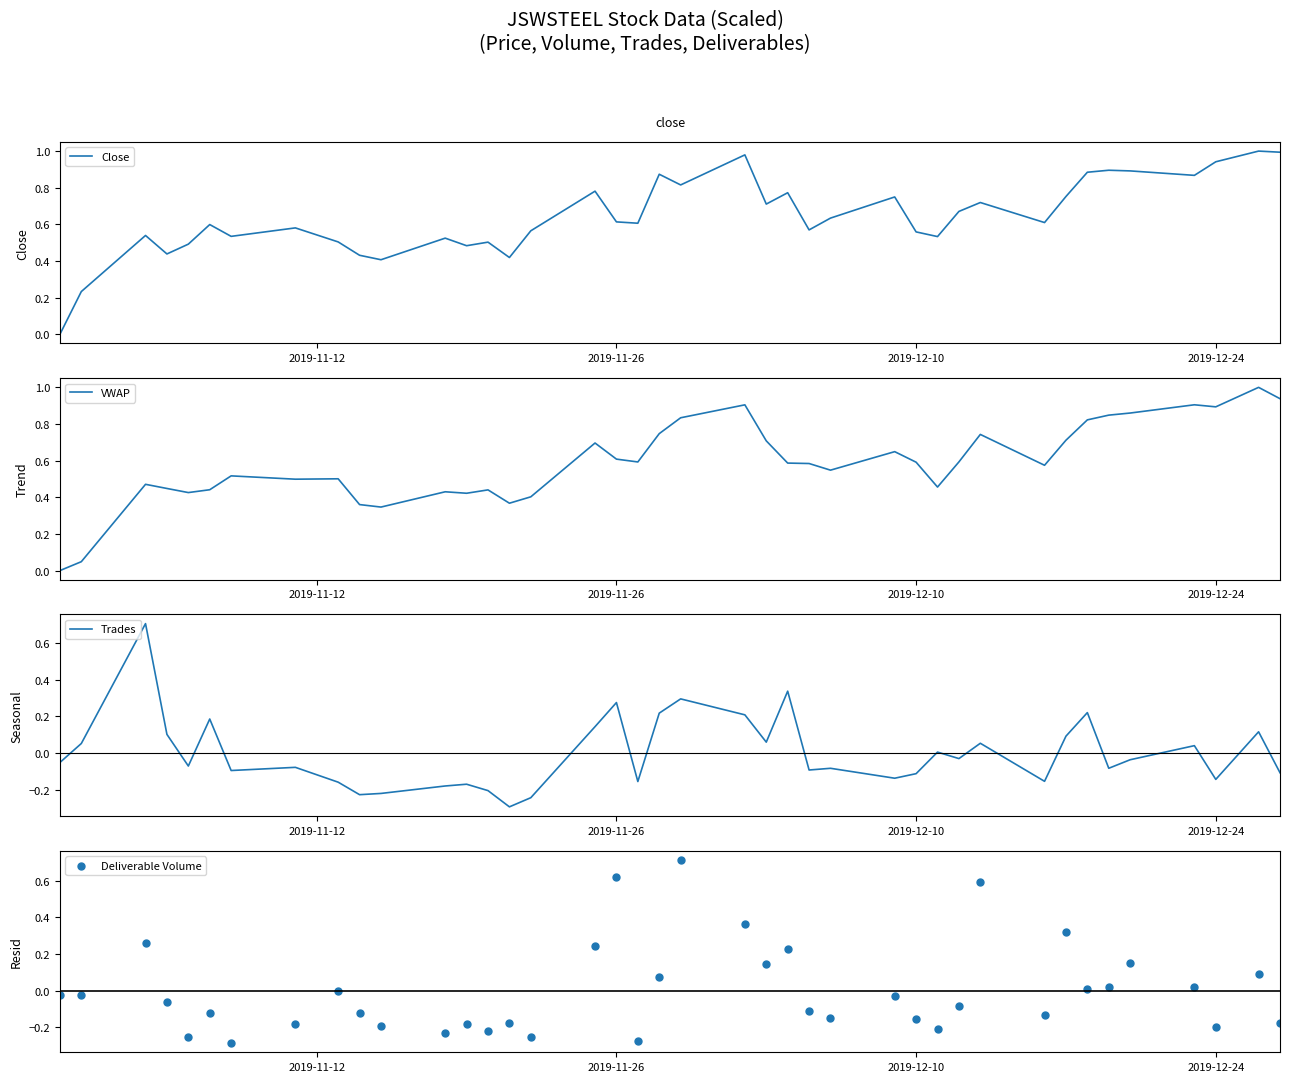

Which series reaches the maximum Y coordinate?

Close